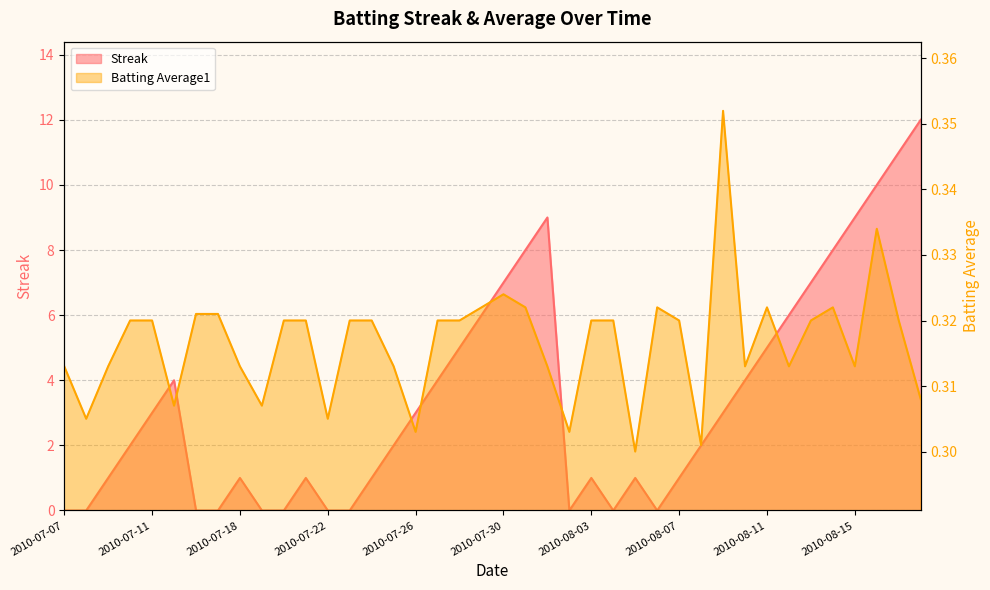

How many data points does each series have?

40